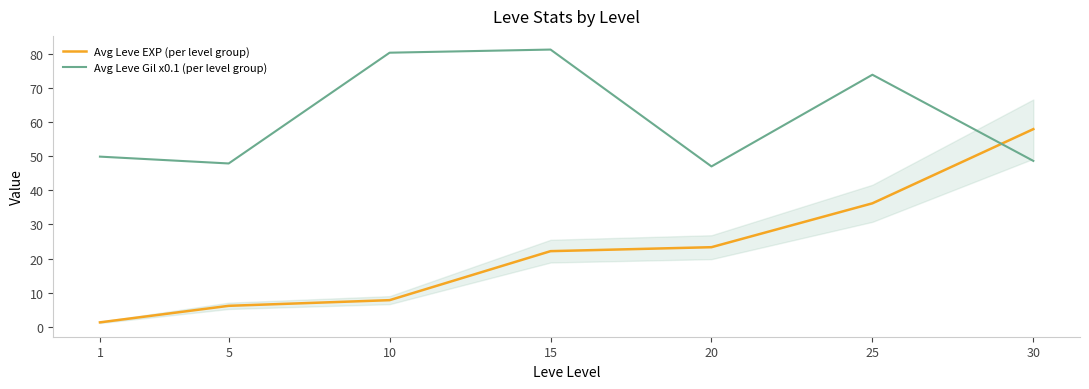

What value does the Avg Leve EXP (per level group) series have at 30?

57.9